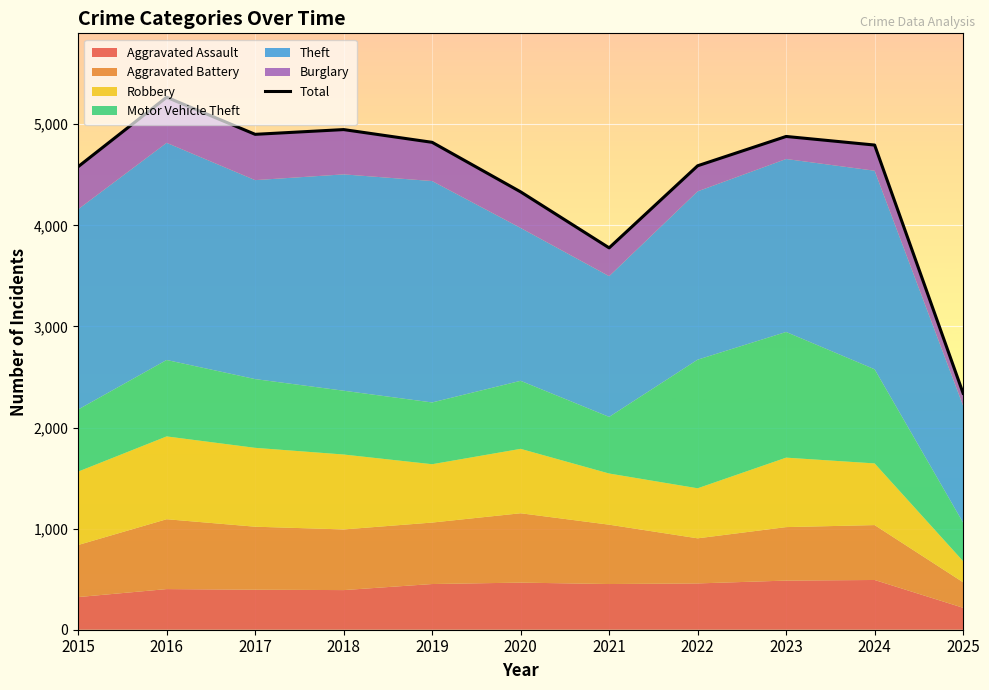

What is the approximate value at 2016?

5267